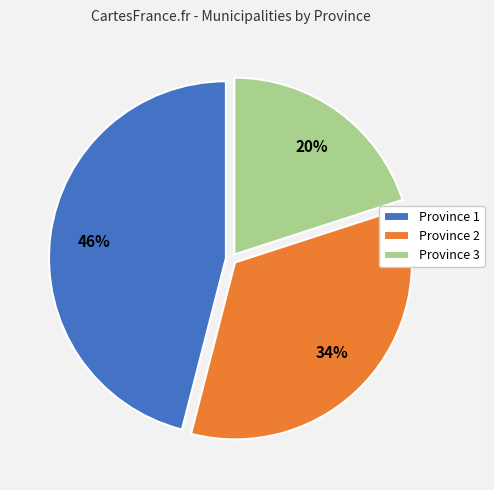

To the nearest percent, what portion does Province 2 represent?

34%